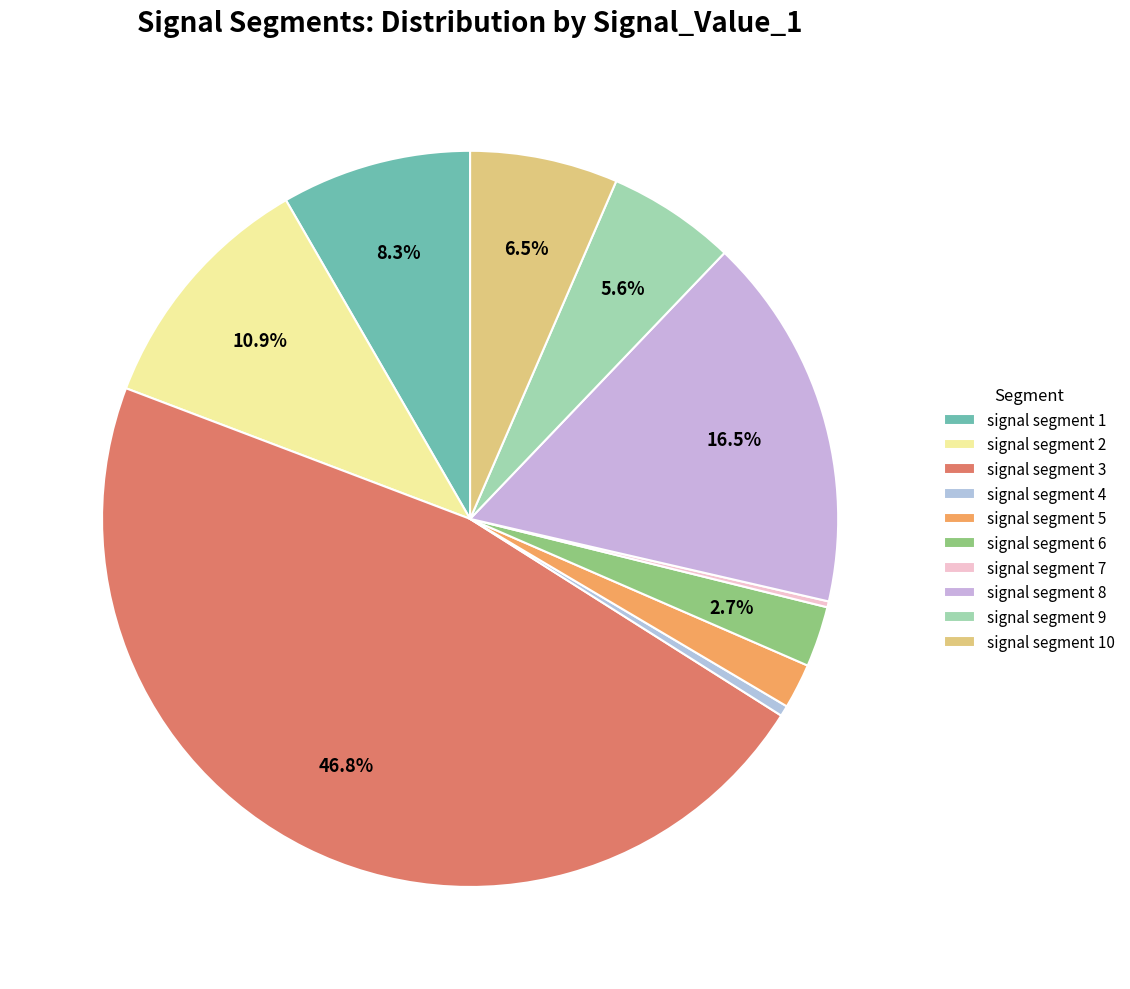

Is signal segment 3 the majority of the pie?

No